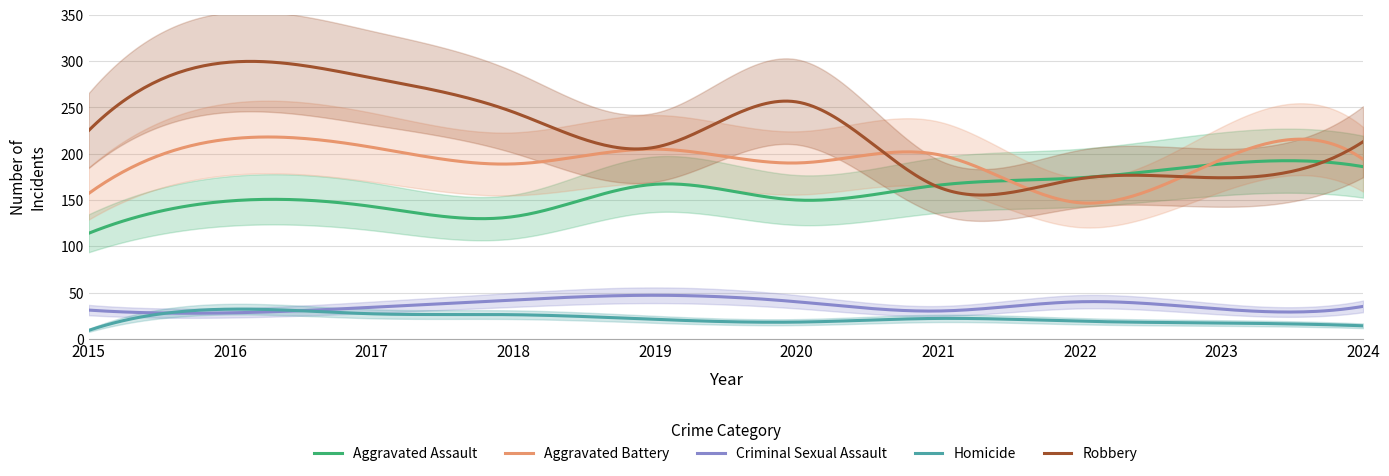

At which category does Aggravated Assault reach its first local peak?

2016